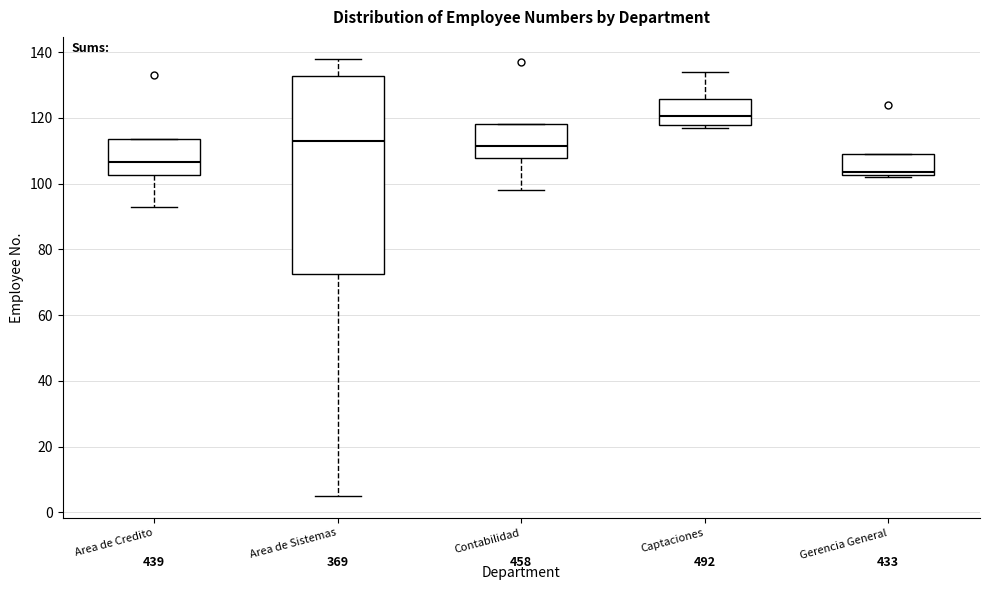

Which box is the tallest, from its lower edge to its upper edge?

Area de Sistemas